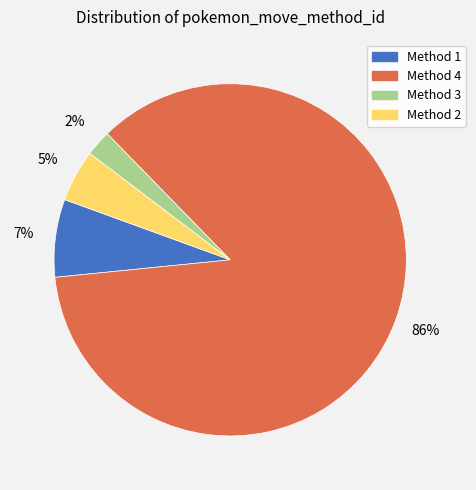

To the nearest percent, what is the average slice percentage?

25%